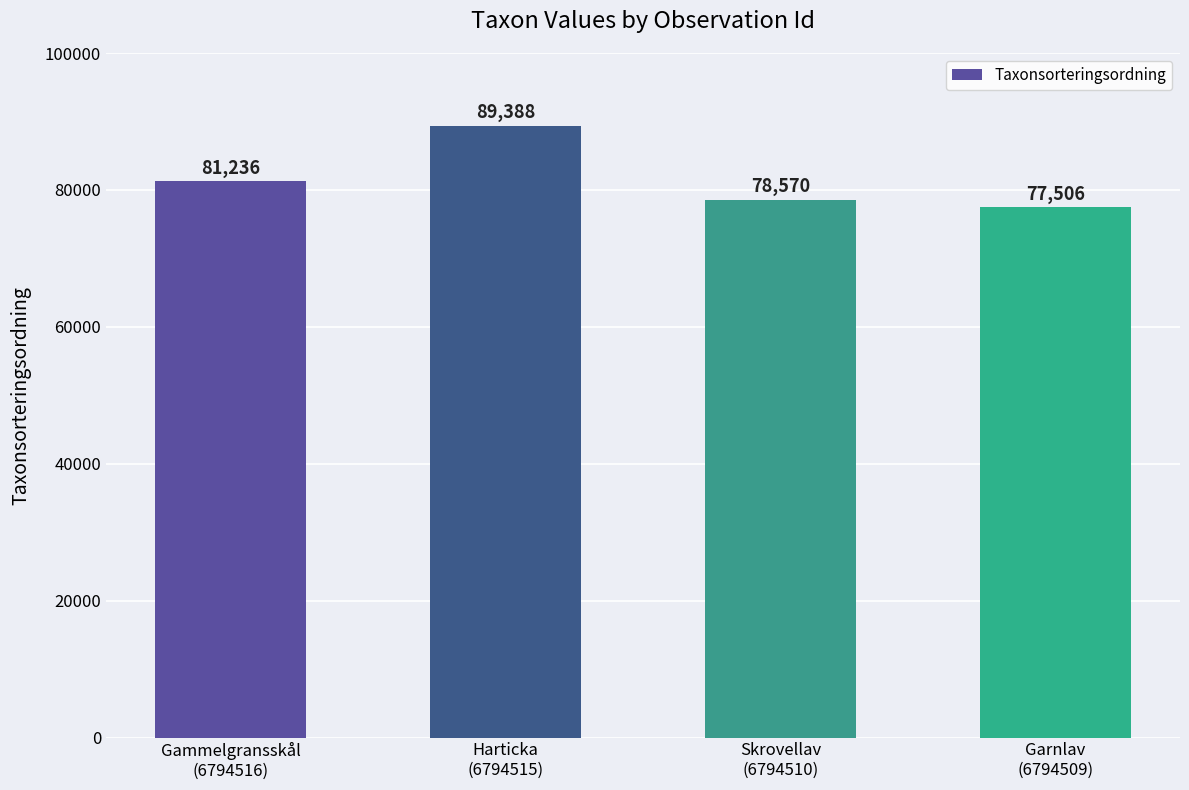

Reading right to left, transcribe all the data shown in this chart.

Garnlav
(6794509)=77506	Skrovellav
(6794510)=78570	Harticka
(6794515)=89388	Gammelgransskål
(6794516)=81236